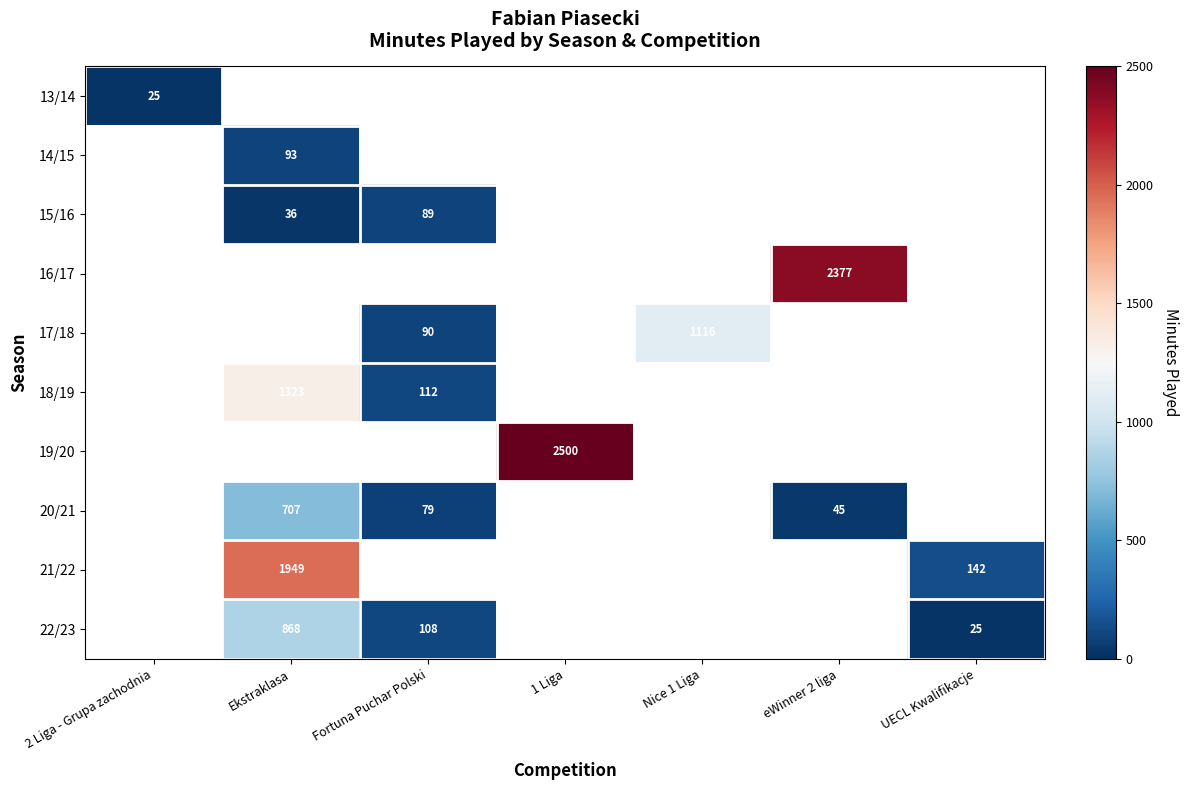

True or false: 20/21 has a value of 79 at Fortuna Puchar Polski.

True